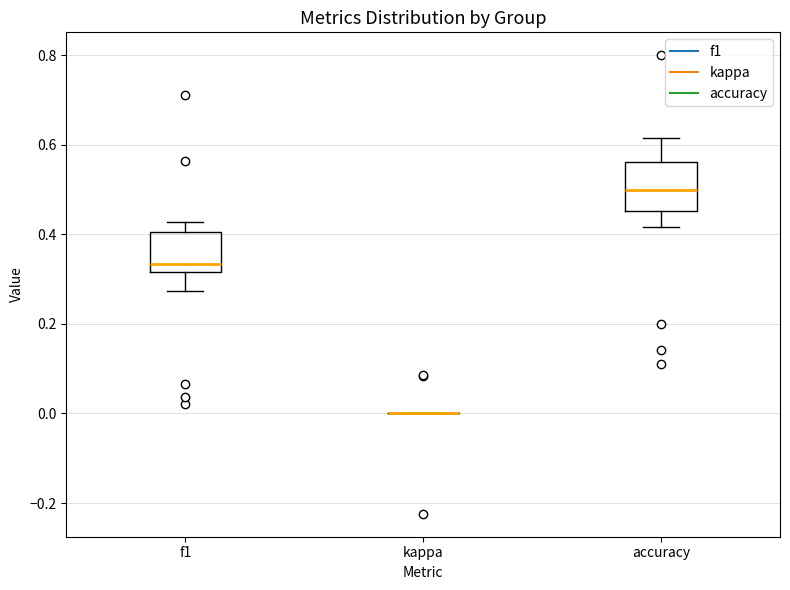

Where does the upper whisker of the box for accuracy end on the y-axis? The values are not printed on the chart, so give them approximately, as read against the axis.

0.62